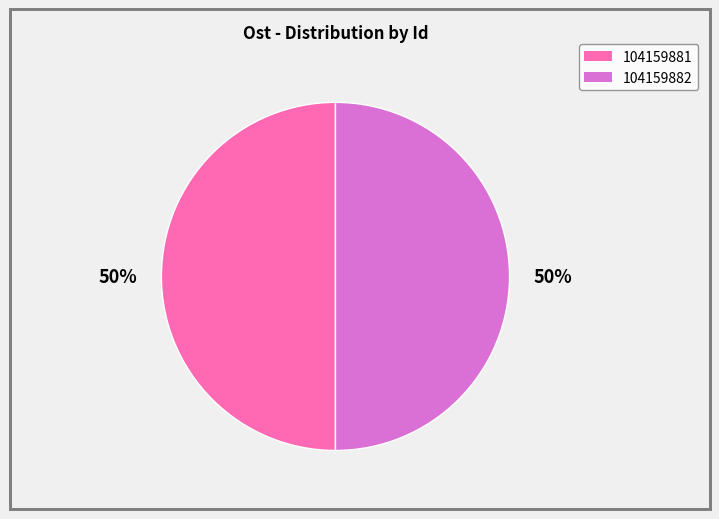

Combined, do 104159881 and 104159882 account for over 50%?

Yes